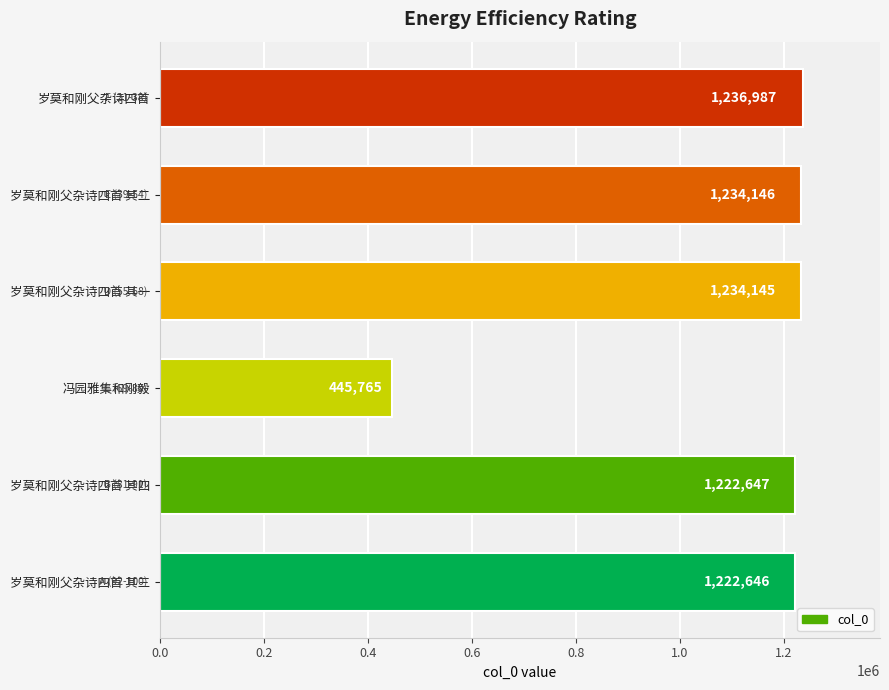

The value at 岁莫和刚父杂诗四首 其二 is 779983. True or false?

False